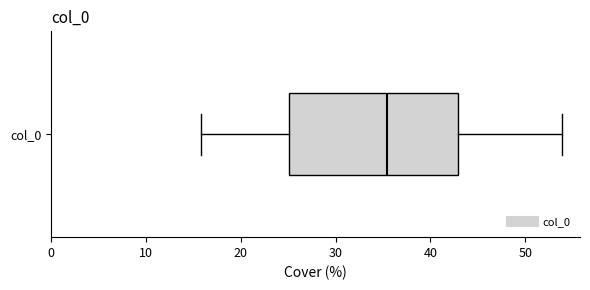

Read this box plot against the x-axis: the position of the median line, the range covered by the box, and the ends of both whiskers. The values are not printed on the chart, so give them approximately, as read against the axis.

median 35, box 25 to 43, whiskers 16 to 54